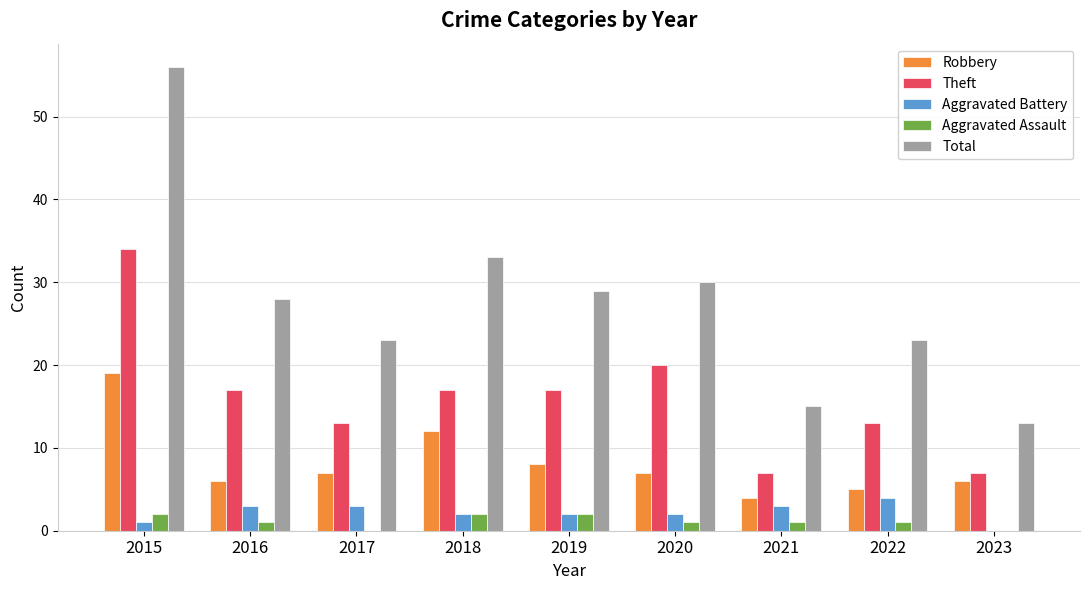

Which series changed the most between 2019 and 2021?

Total